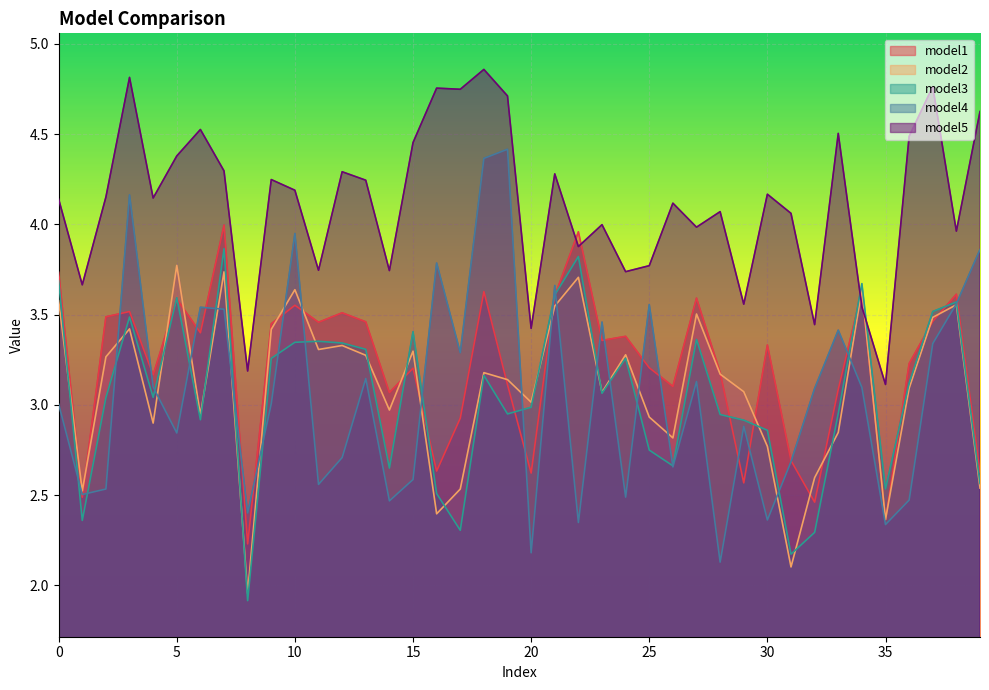

Reading left to right, transcribe all the data shown in this chart.

model1: 3.7	2.5	3.5	3.5	3.2	3.6	3.4	4.0	2.2	3.4	3.6	3.5	3.5	3.5	3.1	3.2	2.6	2.9	3.6	3.1	2.6	3.6	4.0	3.4	3.4	3.2	3.1	3.6	3.2	2.6	3.3	2.7	2.5	3.1	3.6	2.4	3.2	3.5	3.6	2.6
model2: 3.6	2.5	3.3	3.4	2.9	3.8	2.9	3.7	2.0	3.4	3.6	3.3	3.3	3.3	3.0	3.3	2.4	2.5	3.2	3.1	3.0	3.5	3.7	3.1	3.3	2.9	2.8	3.5	3.2	3.1	2.8	2.1	2.6	2.8	3.6	2.4	3.1	3.5	3.6	2.5
model3: 3.7	2.4	3.0	3.5	3.0	3.6	2.9	3.9	1.9	3.3	3.3	3.4	3.3	3.3	2.6	3.4	2.5	2.3	3.2	2.9	3.0	3.6	3.8	3.1	3.3	2.7	2.7	3.4	2.9	2.9	2.9	2.2	2.3	3.0	3.7	2.5	3.1	3.5	3.6	2.6
model4: 3.0	2.5	2.5	4.2	3.1	2.8	3.5	3.5	2.4	3.0	3.9	2.6	2.7	3.1	2.5	2.6	3.8	3.3	4.4	4.4	2.2	3.7	2.3	3.5	2.5	3.6	2.7	3.1	2.1	2.9	2.4	2.7	3.1	3.4	3.1	2.3	2.5	3.3	3.6	3.9
model5: 4.1	3.7	4.2	4.8	4.1	4.4	4.5	4.3	3.2	4.2	4.2	3.7	4.3	4.2	3.7	4.5	4.8	4.7	4.9	4.7	3.4	4.3	3.9	4.0	3.7	3.8	4.1	4.0	4.1	3.6	4.2	4.1	3.4	4.5	3.5	3.1	4.5	4.8	4.0	4.6